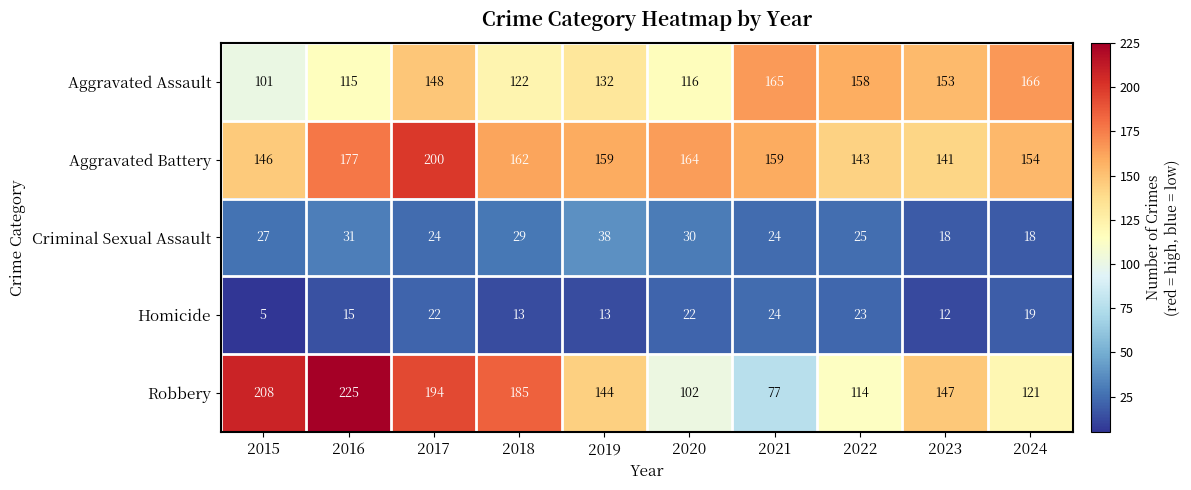

How many data points does each series have?

10